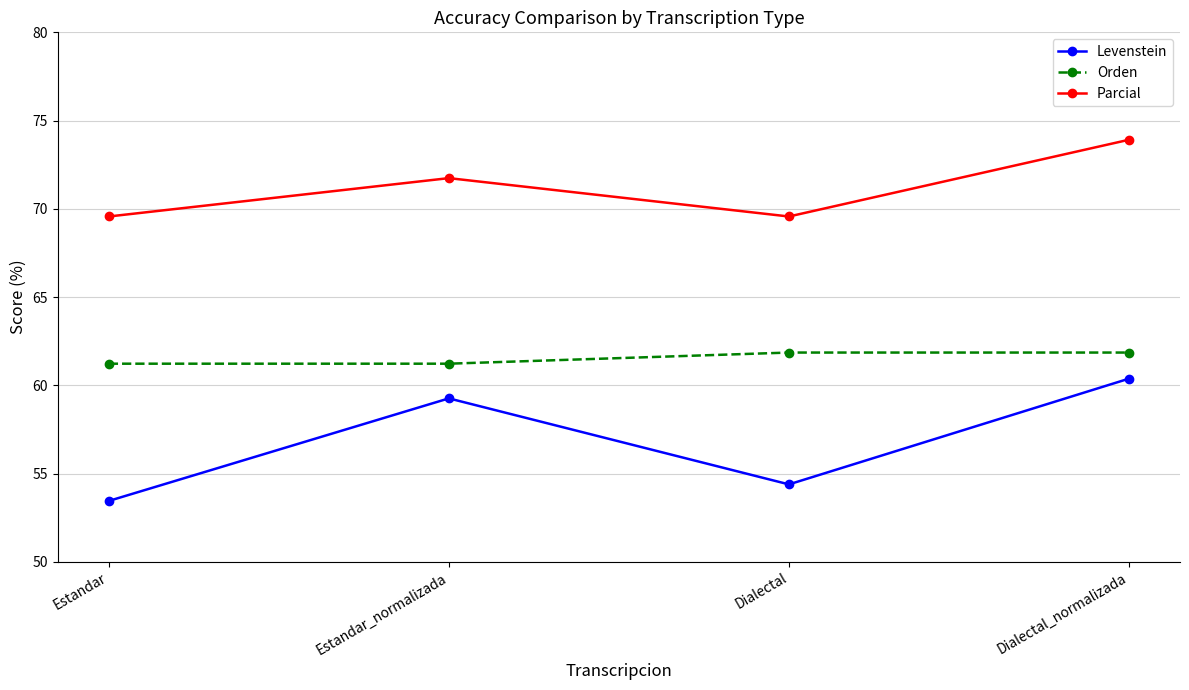

What is the maximum value for Levenstein?

60.4